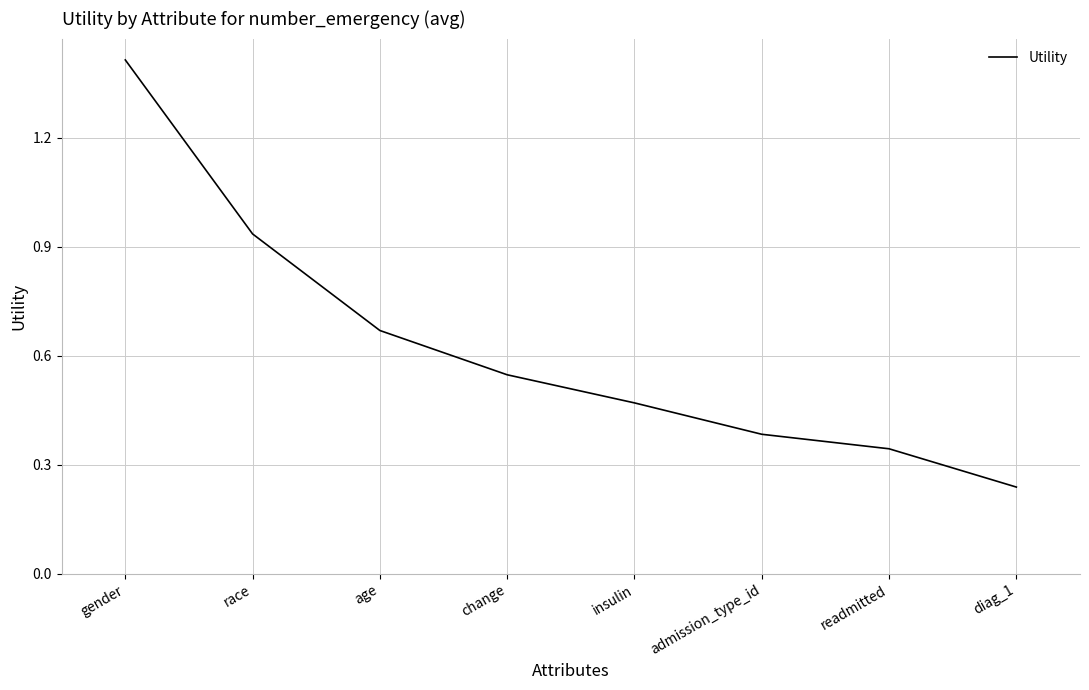

The chart shows a value of 0.7 at insulin. True or false?

False